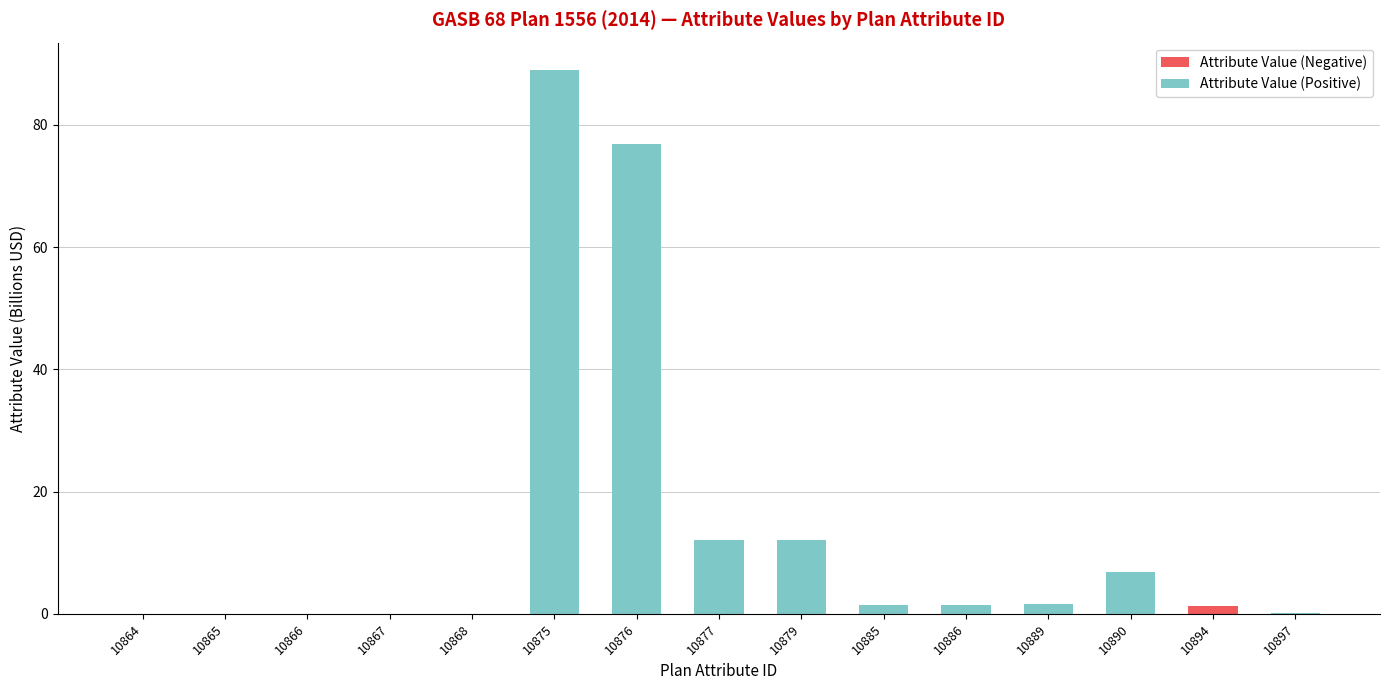

At which category is the sum across all series the highest?

10875